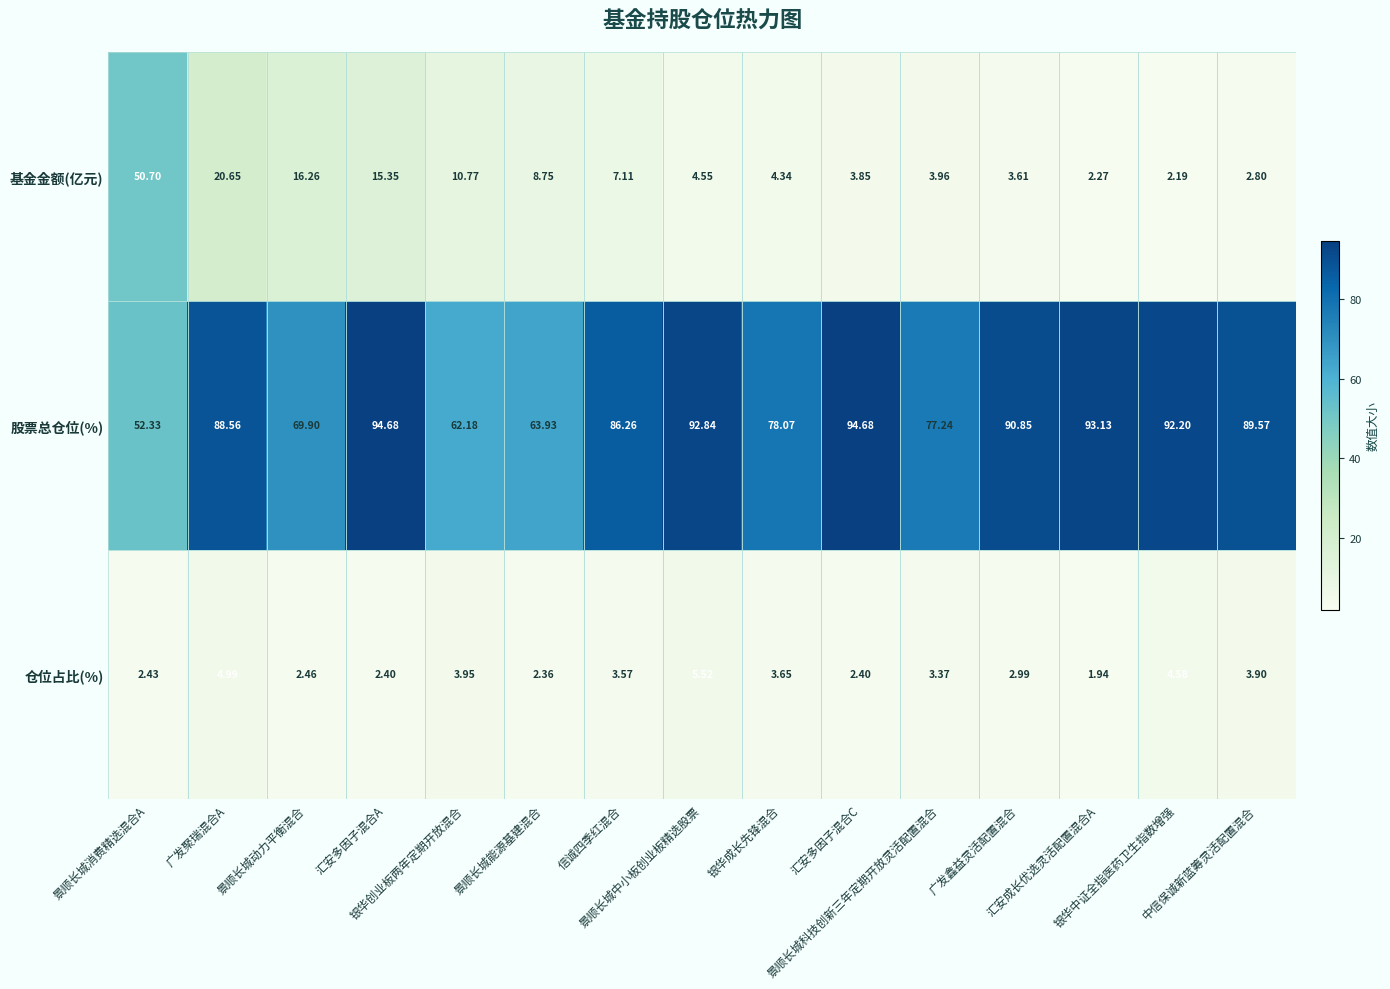

Which series has the largest total across all categories?

股票总仓位(%)